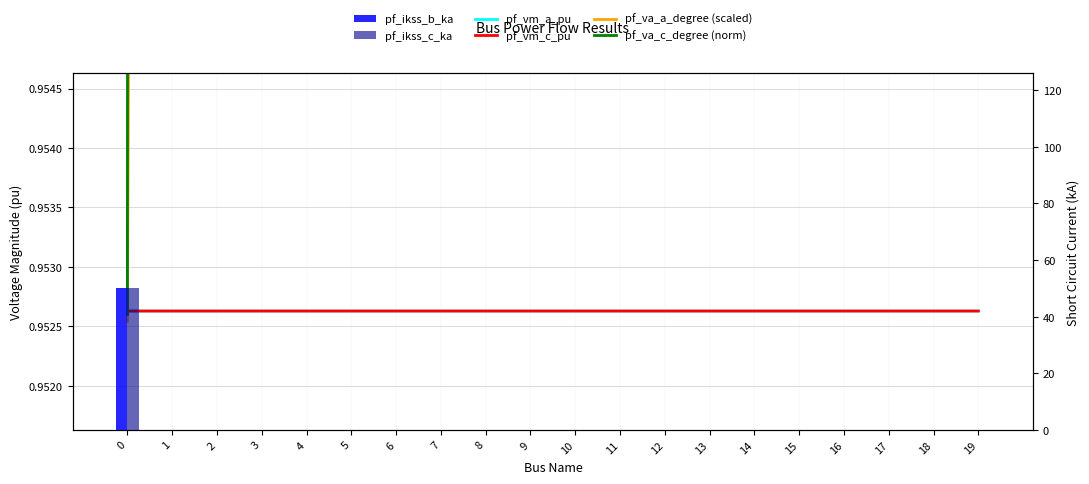

At 4, list the series in order from smallest to largest.

pf_ikss_b_ka, pf_ikss_c_ka, pf_vm_a_pu, pf_vm_c_pu, pf_va_a_degree (scaled), pf_va_c_degree (norm)